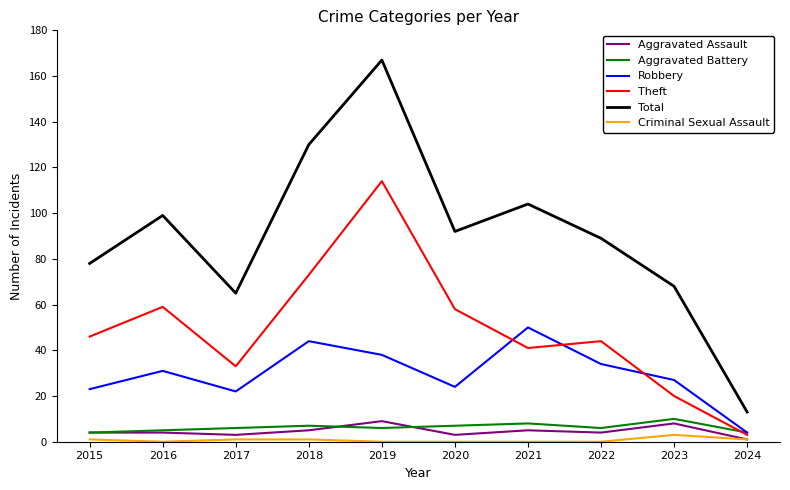

Which series has the widest spread of values?

Total